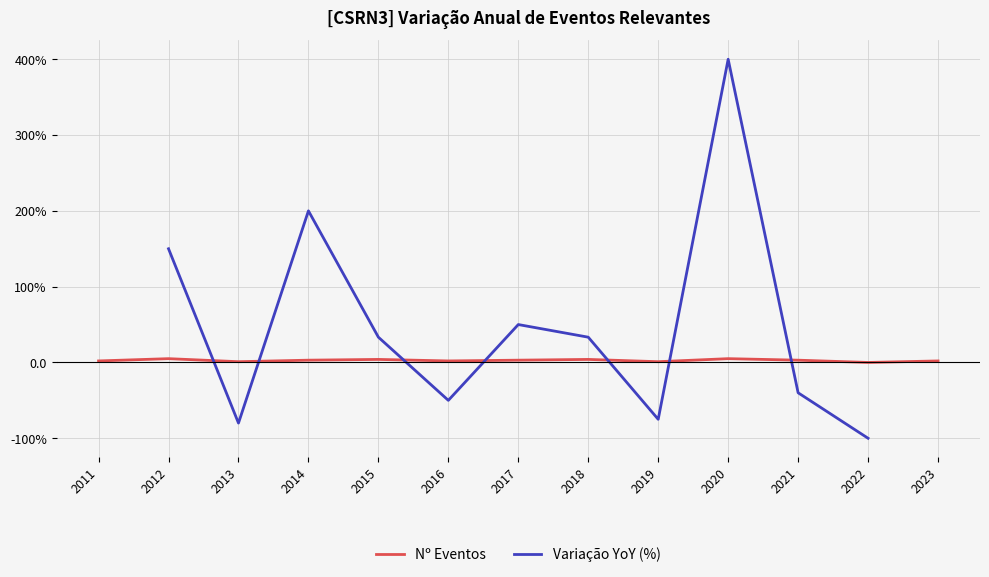

What are all the series names shown in the legend?

Nº Eventos, Variação YoY (%)